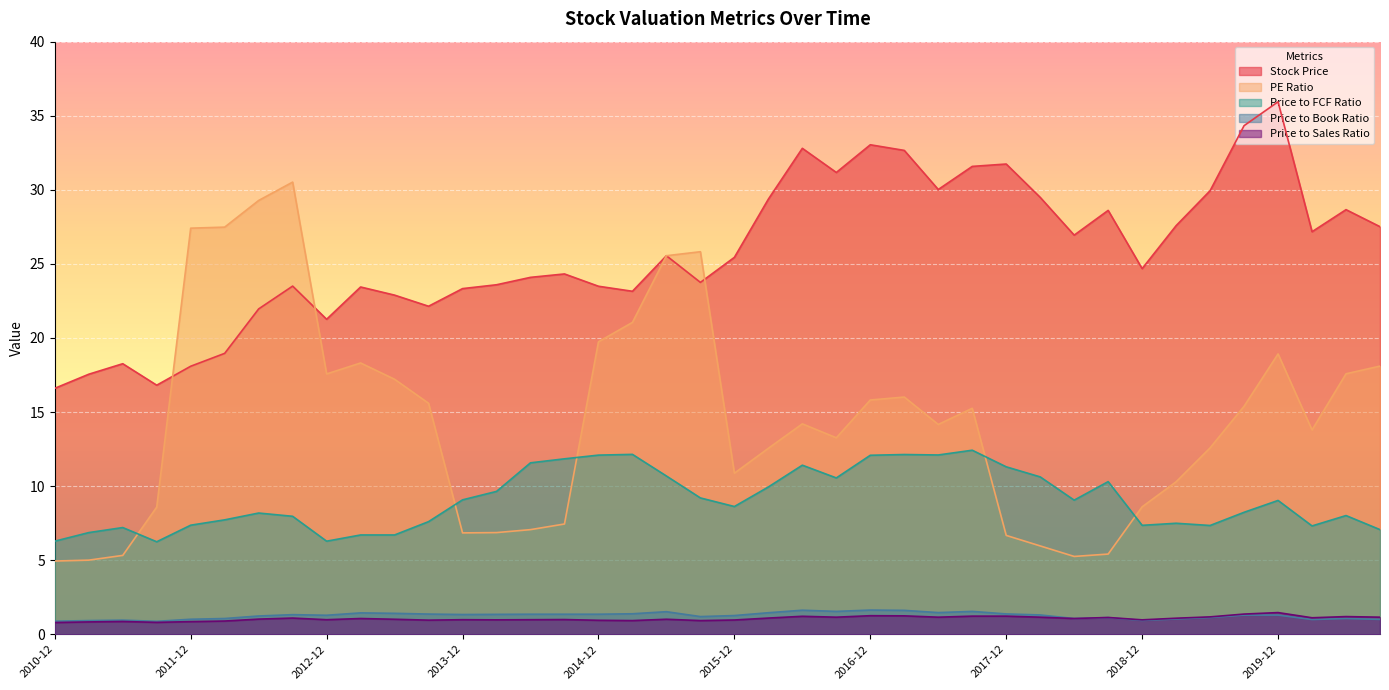

Where does the PE Ratio series first go above 14?

2011-12